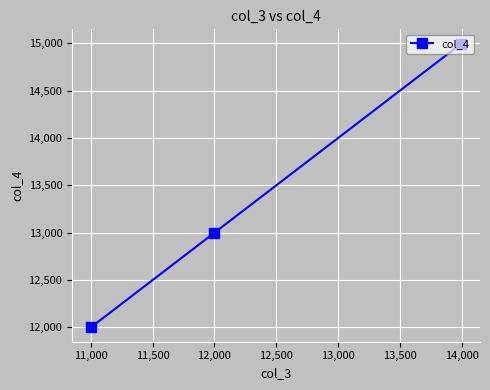

How many lines are shown in the chart?

1